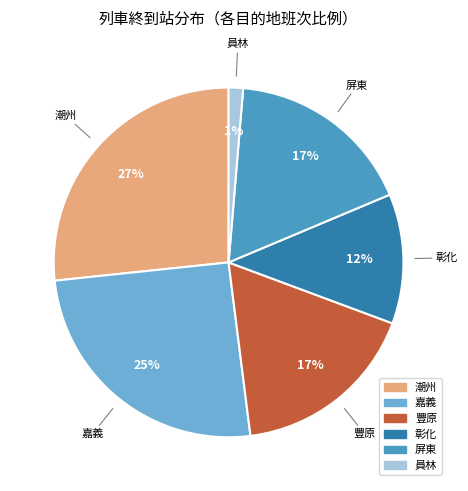

To the nearest percent, what is the average slice percentage?

17%